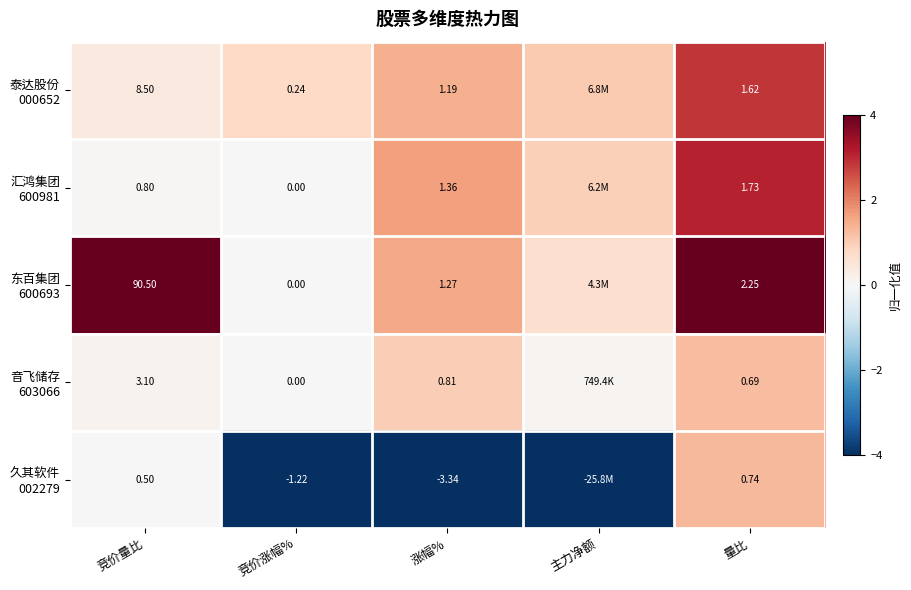

At which category is the sum across all series the highest?

量比